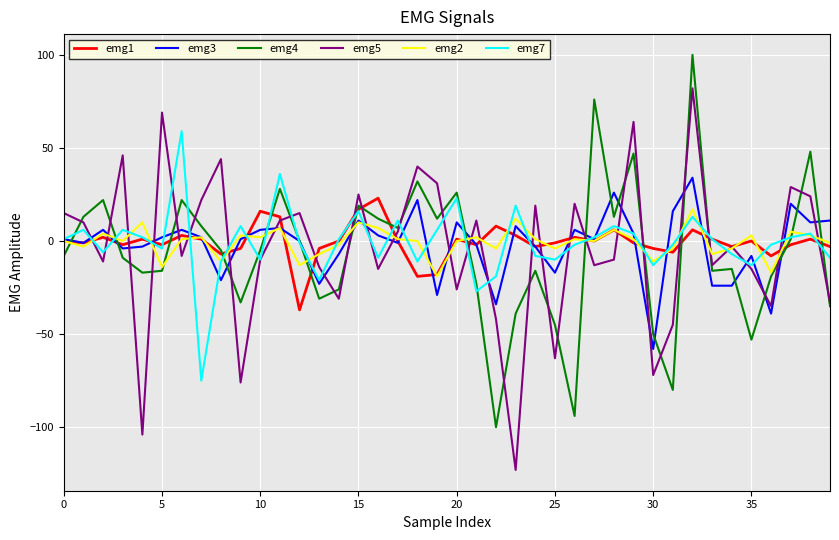

What is the minimum value for emg1?

-37